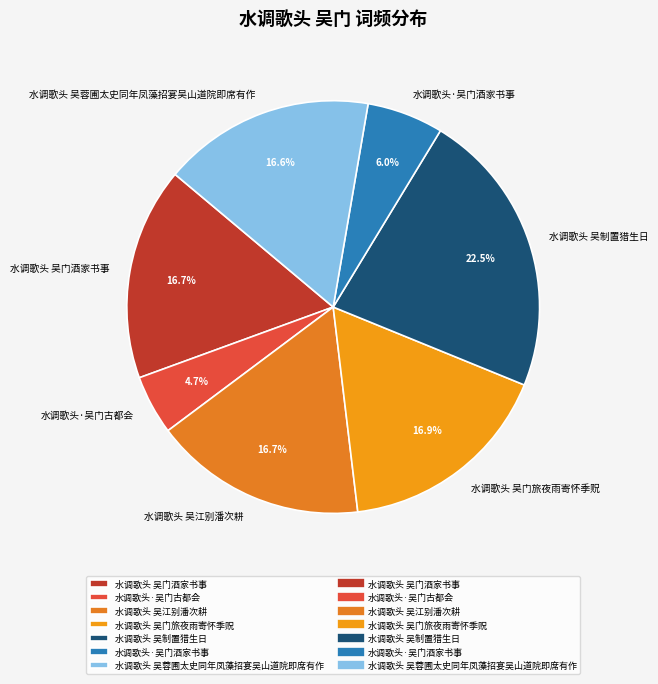

Between 水调歌头 吴制置猎生日 and 水调歌头 吴蓉圃太史同年凤藻招宴吴山道院即席有作, which is larger?

水调歌头 吴制置猎生日